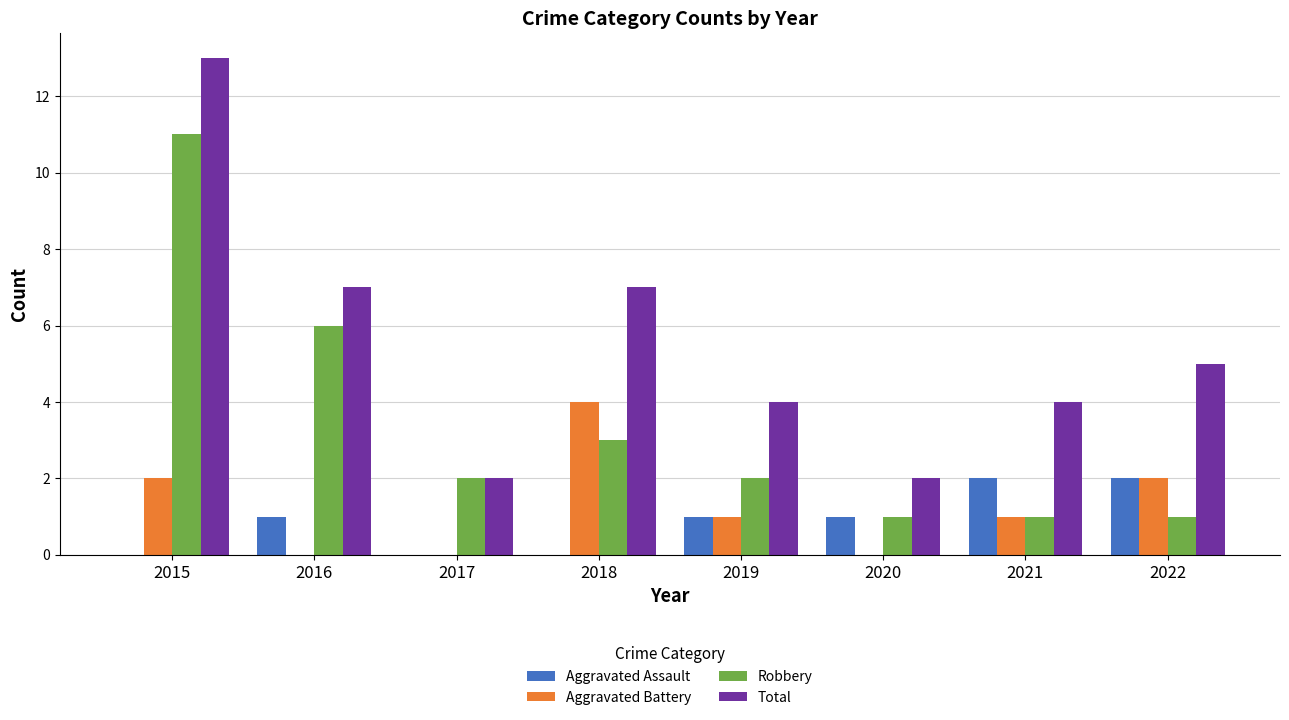

Is it true that Robbery equals 16 at 2015?

False